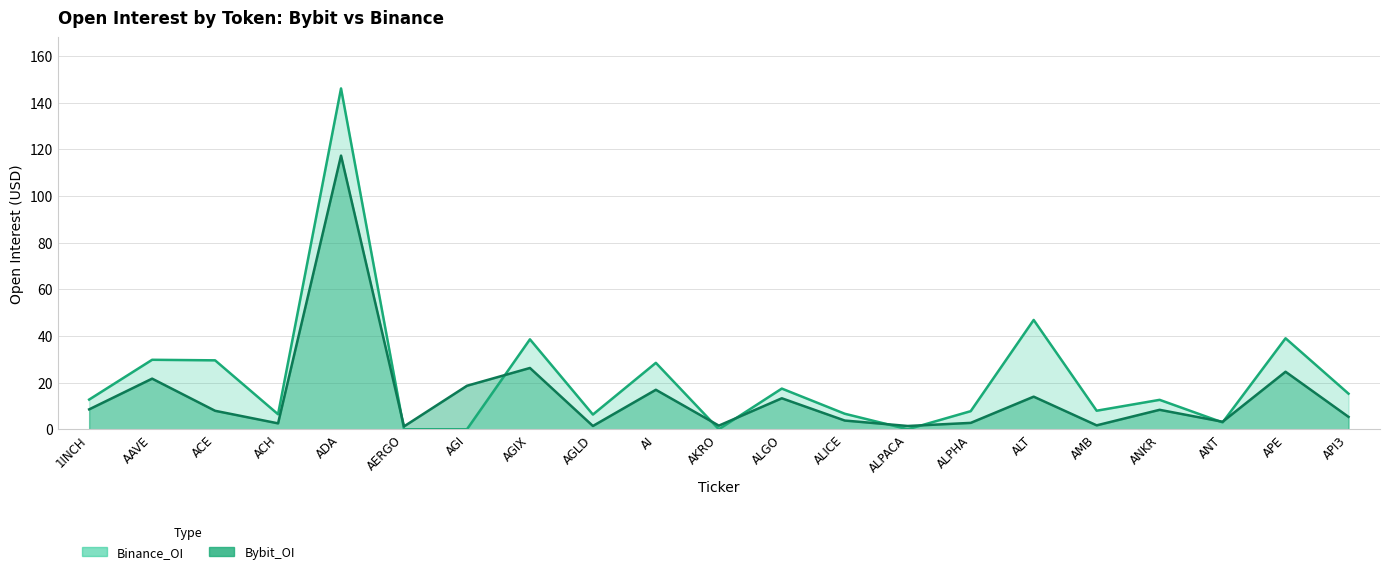

How many intersections are there between Binance_OI and Bybit_OI?

8